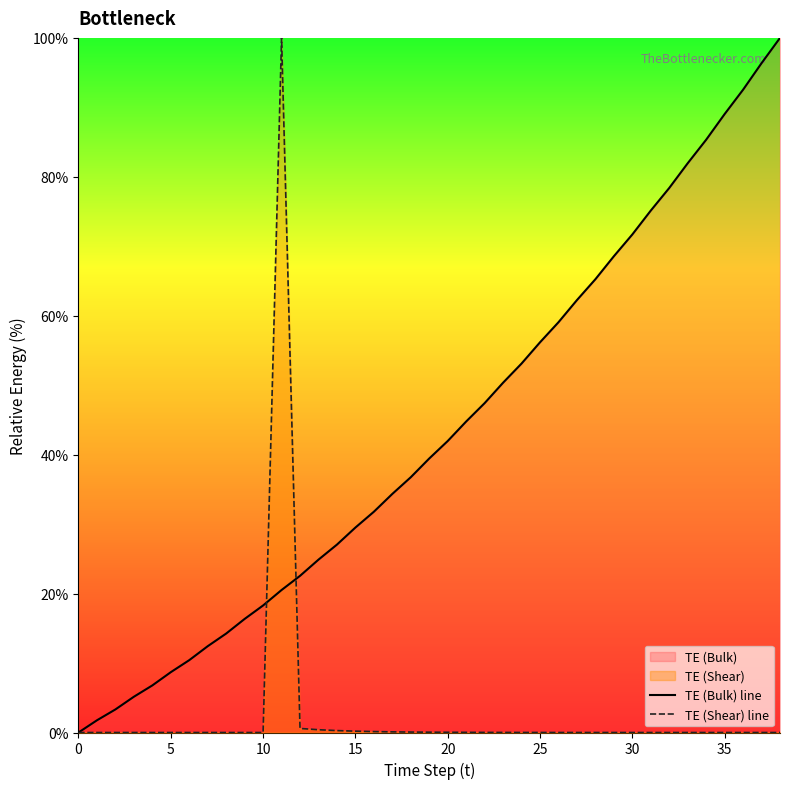

After their last crossing, which series has the higher values: TE (Shear) line or TE (Bulk) line?

TE (Bulk) line